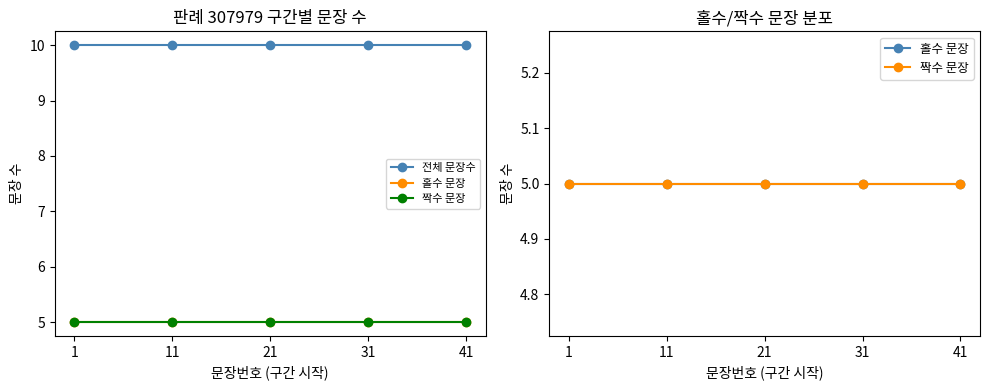

What value does the 홀수 문장 series have at 11?

5